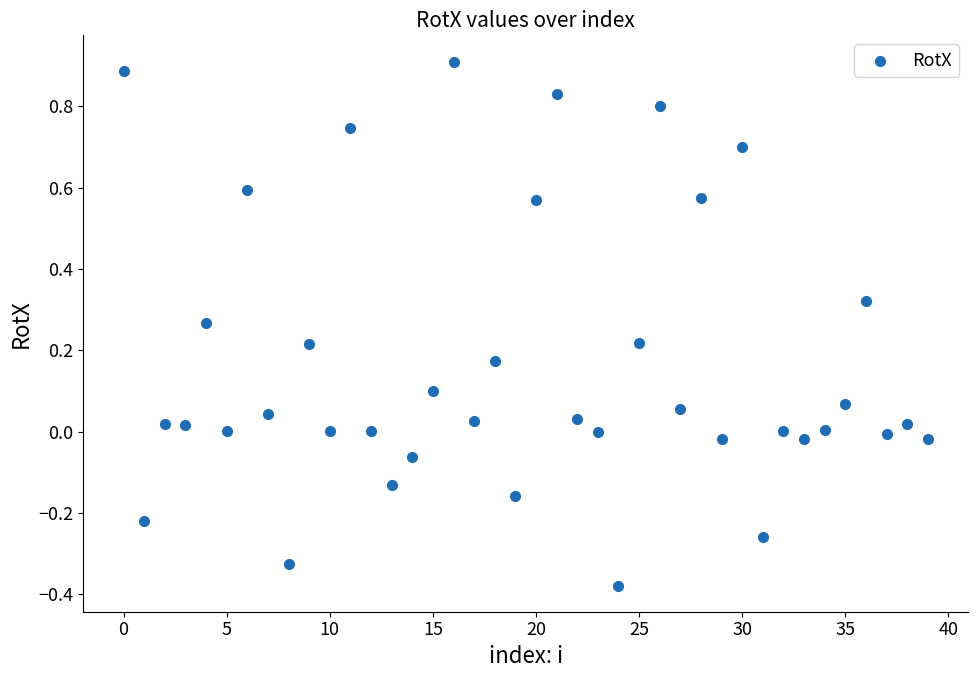

What is the range of Y values (max minus min)?

1.3